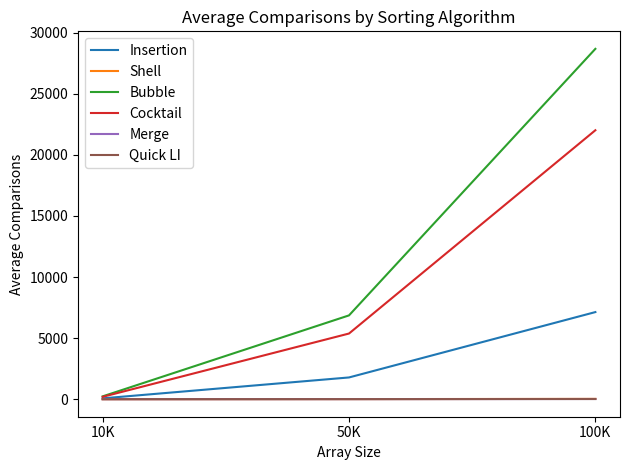

The value of Bubble at 100K is 15527.4. True or false?

False